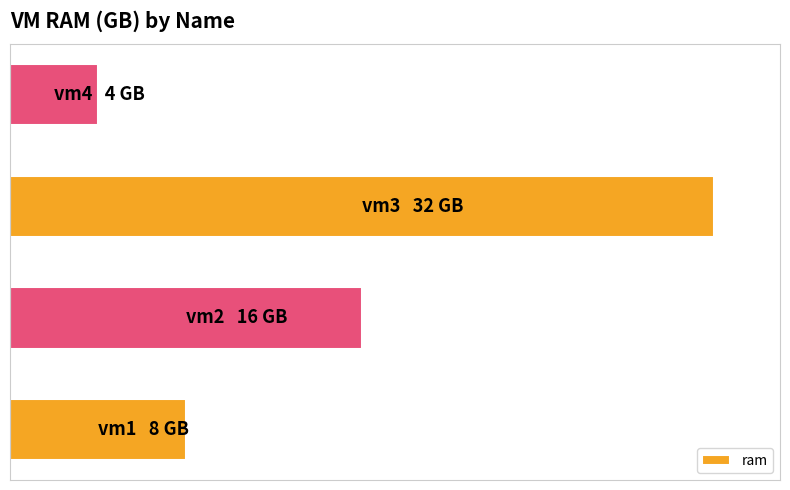

Are the bars horizontal?

Yes